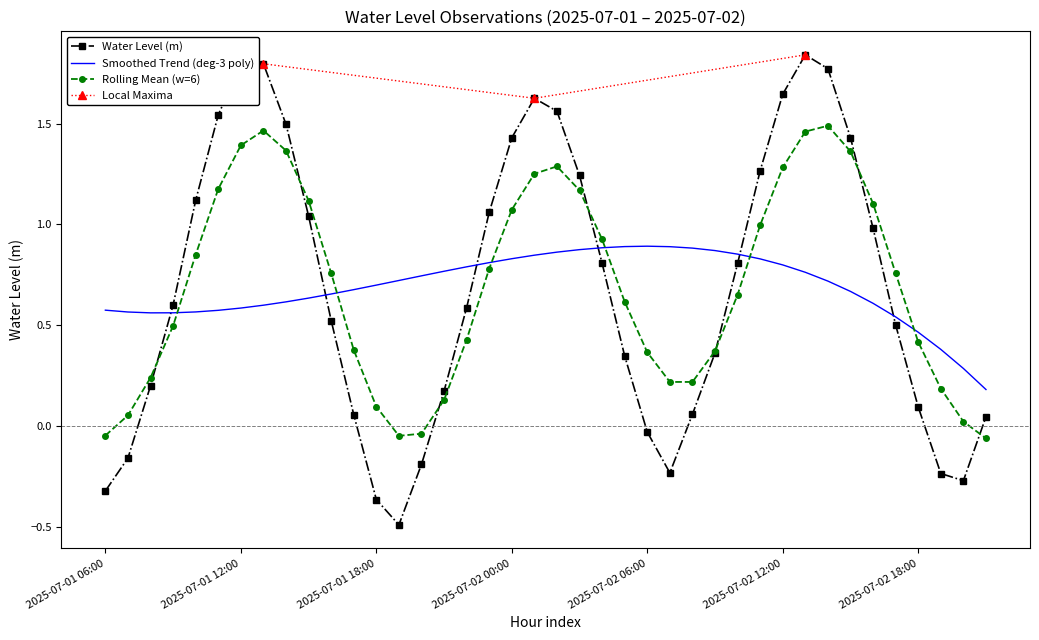

At which category does the data reach its first local peak?

2025-07-01 13:00